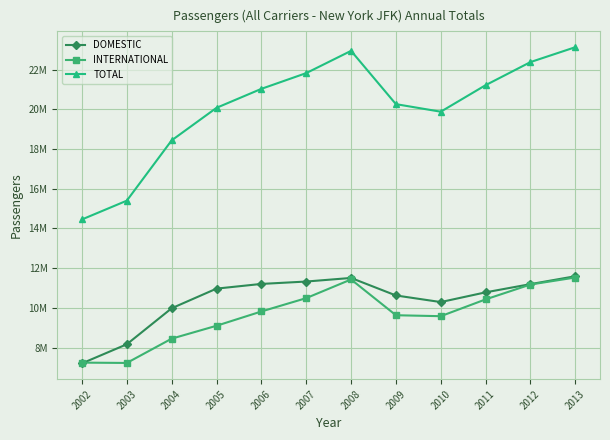

Which category has the lowest value across all series?

2002